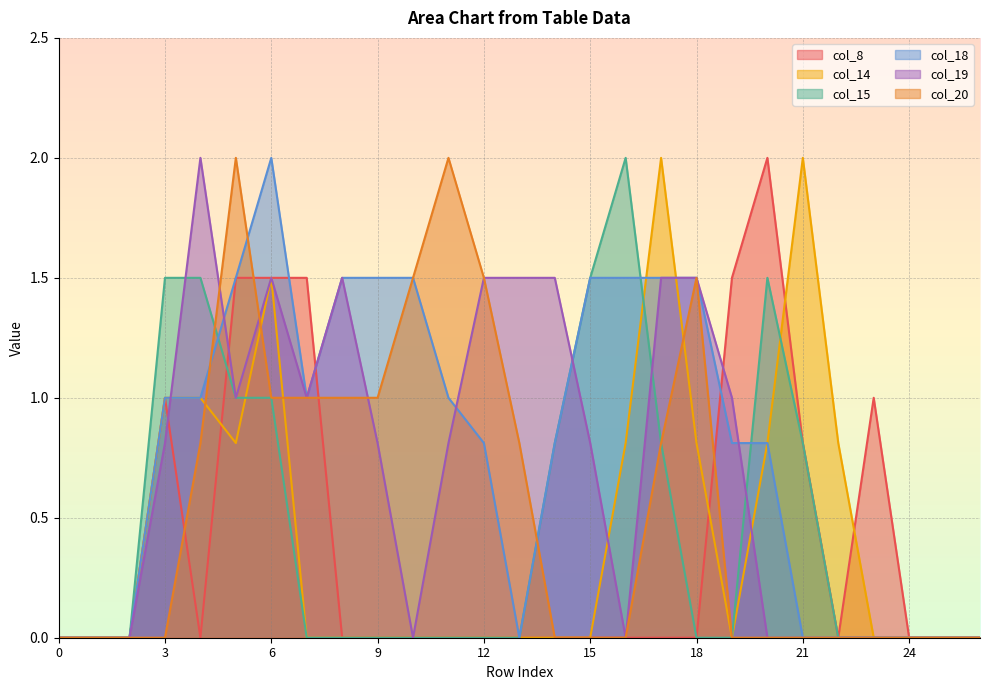

Read the col_20 value at 6.

1.0